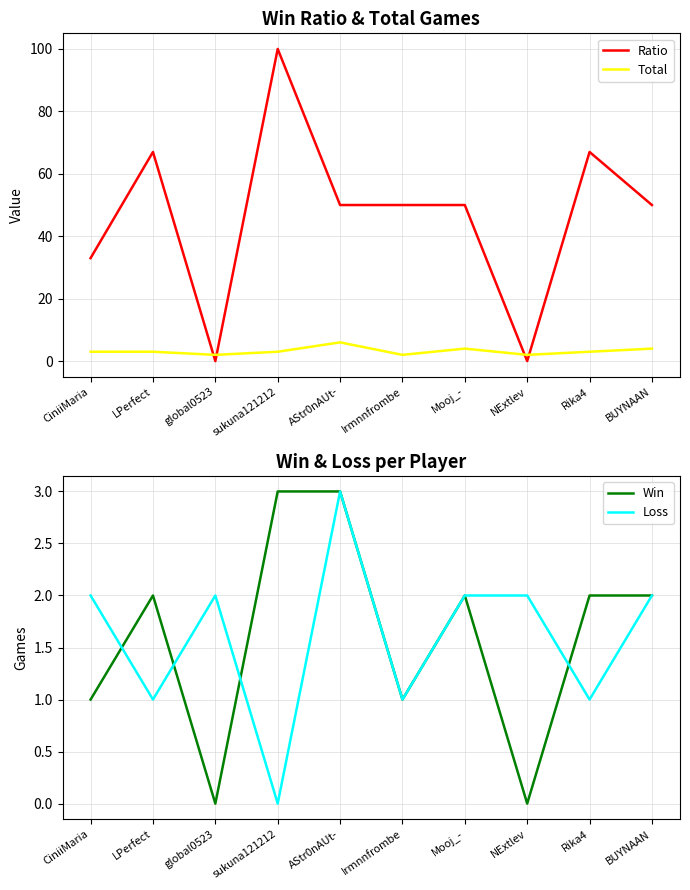

How many series are shown in this chart?

4